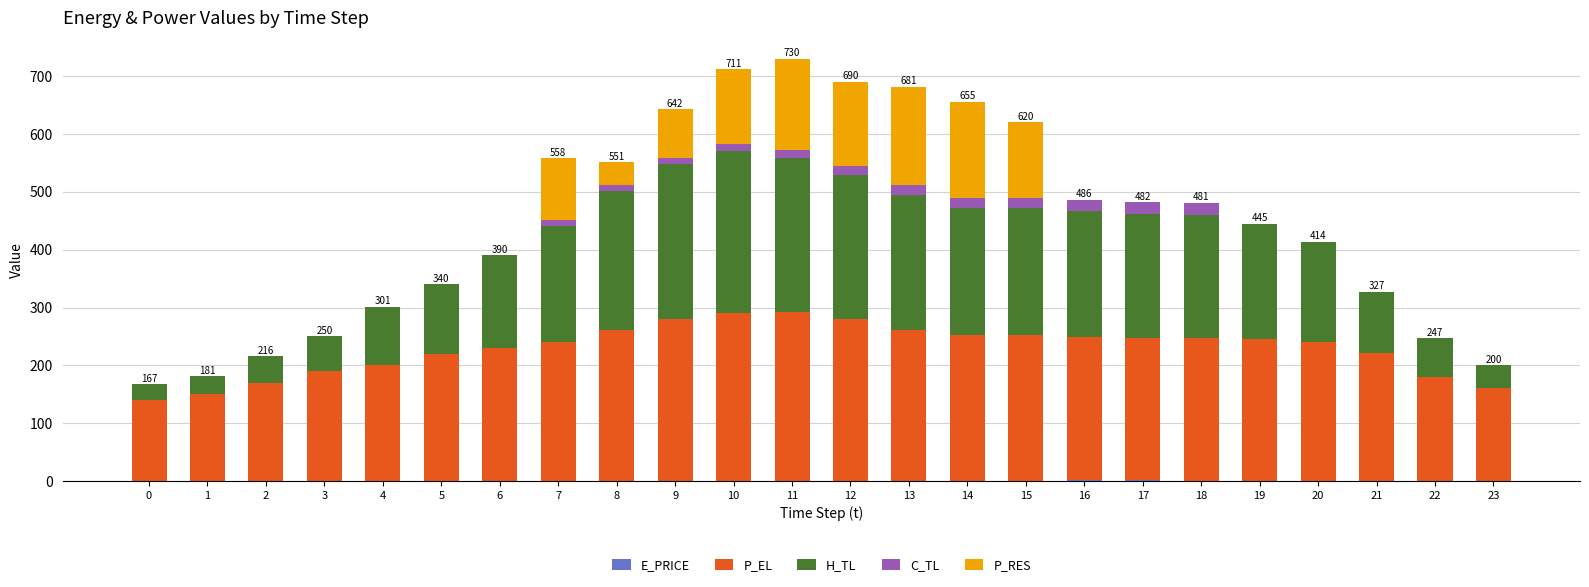

The C_TL series shows 7.3 at 14. True or false?

False